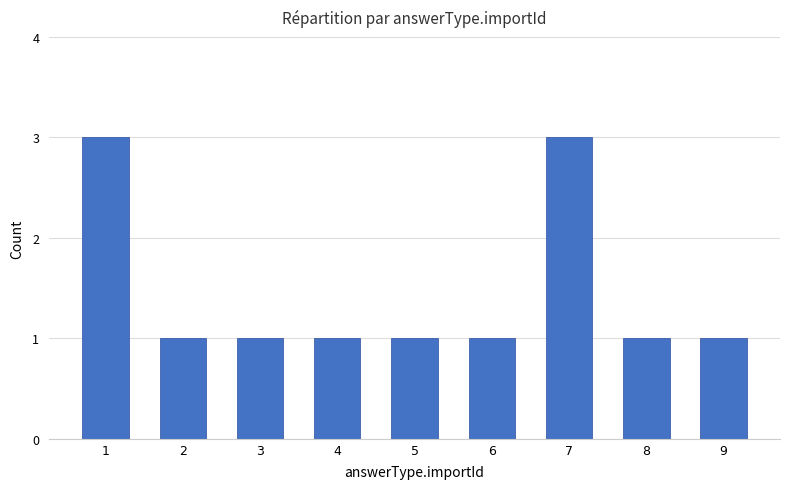

What is the ratio of the value at 9 to the value at 1?

0.3